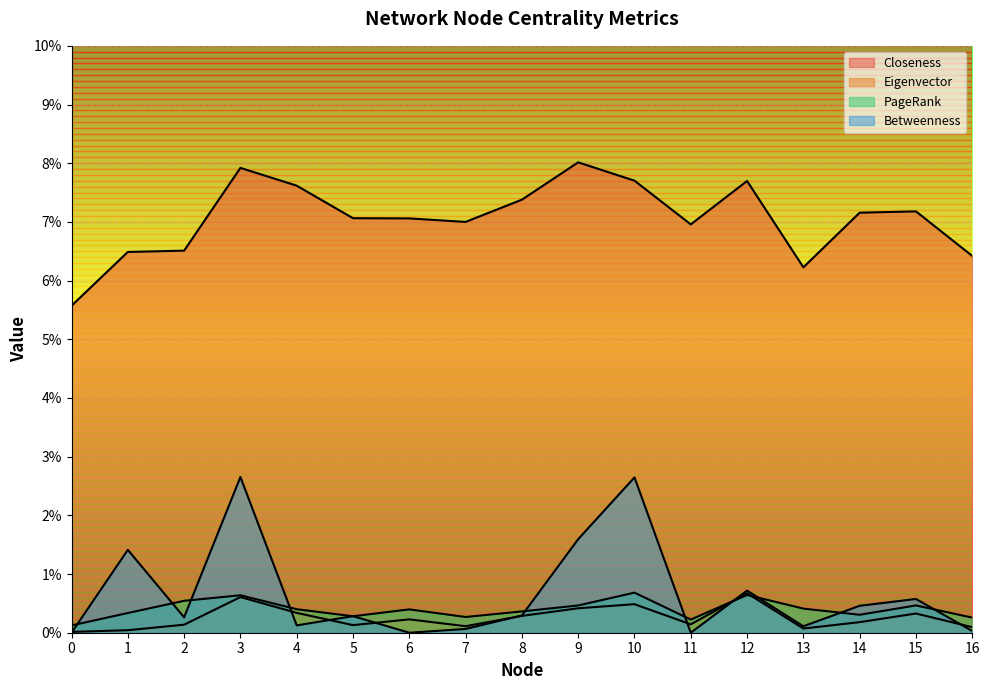

Count the PageRank values in the range 0 to 1.

17